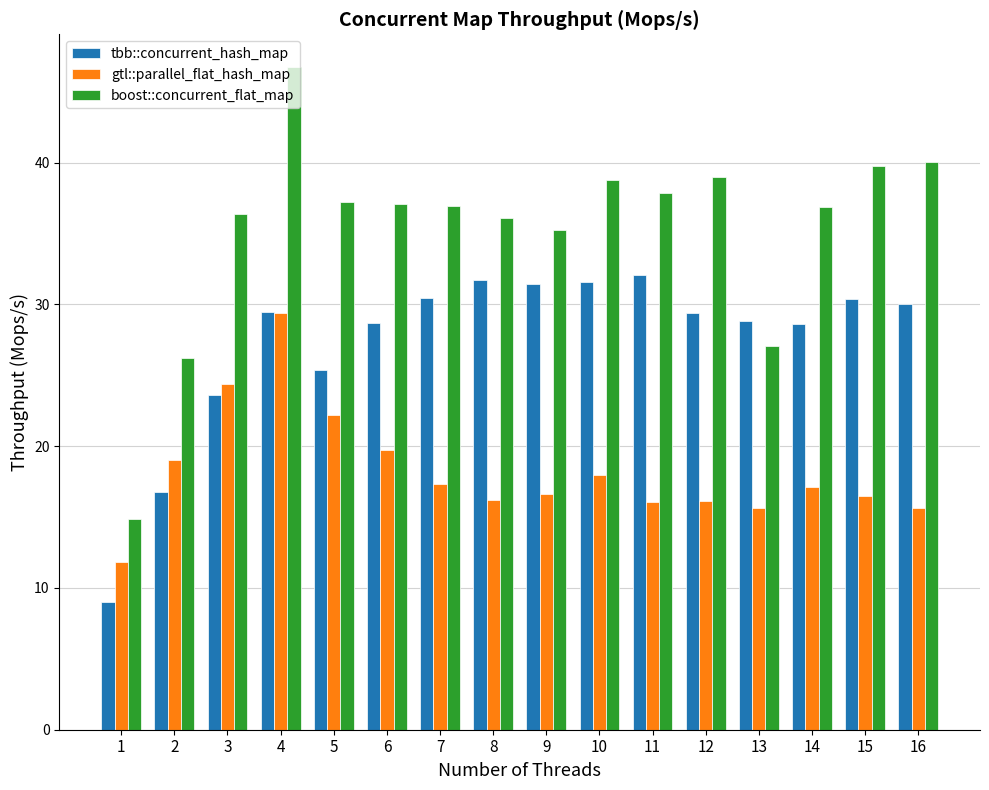

At 15, list the series in order from smallest to largest.

gtl::parallel_flat_hash_map, tbb::concurrent_hash_map, boost::concurrent_flat_map